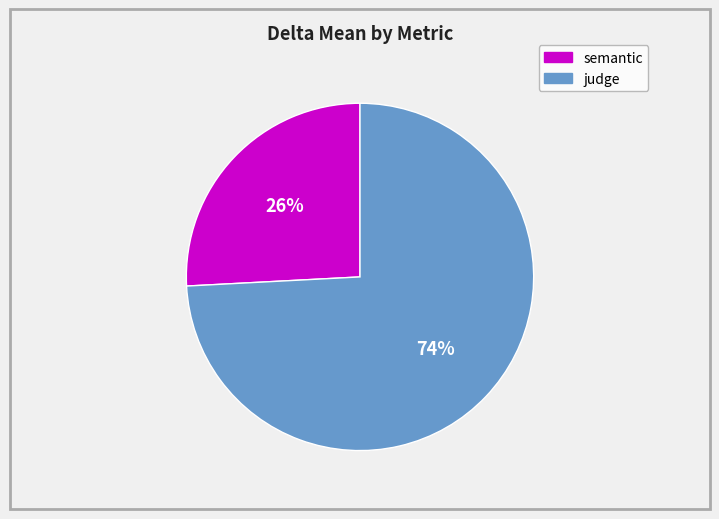

Between semantic and judge, which is larger?

judge